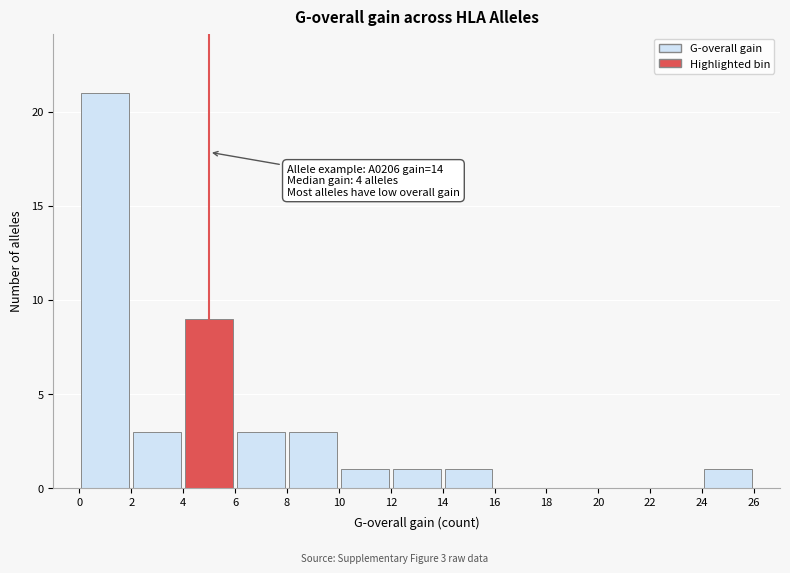

Over which range of the x-axis is the bar tallest?

0 to 2